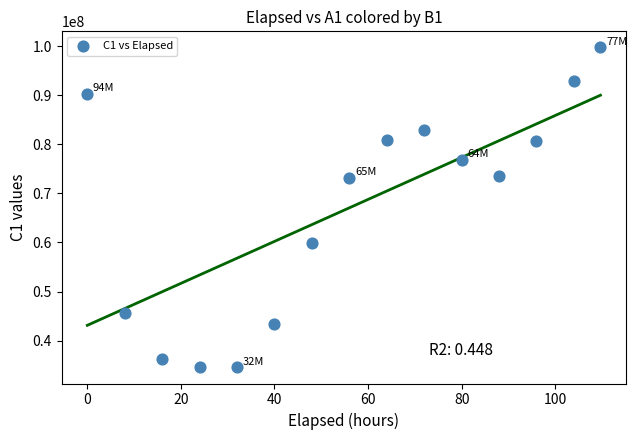

What is the range of Y values (max minus min)?

65300000